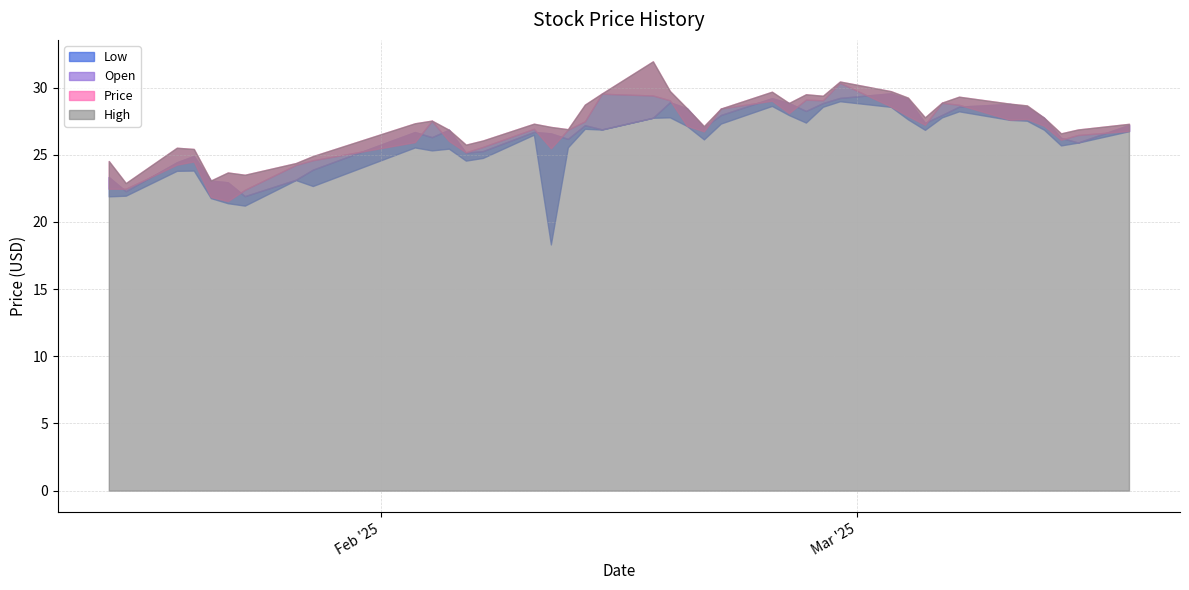

Is it true that Open equals 29.1 at 04/03/2025?

True